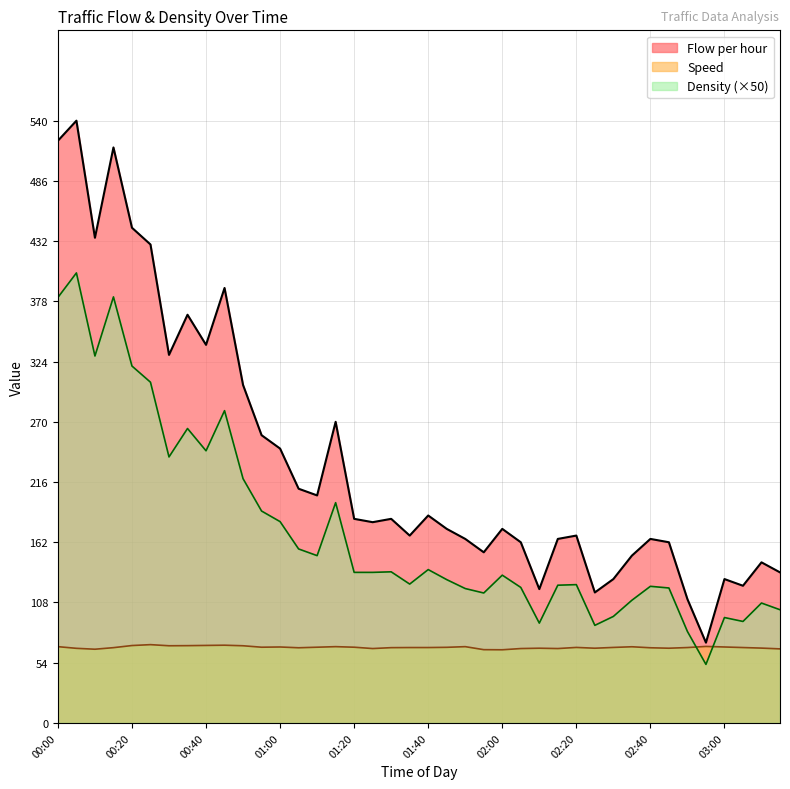

Count the number of categories in the chart.

40